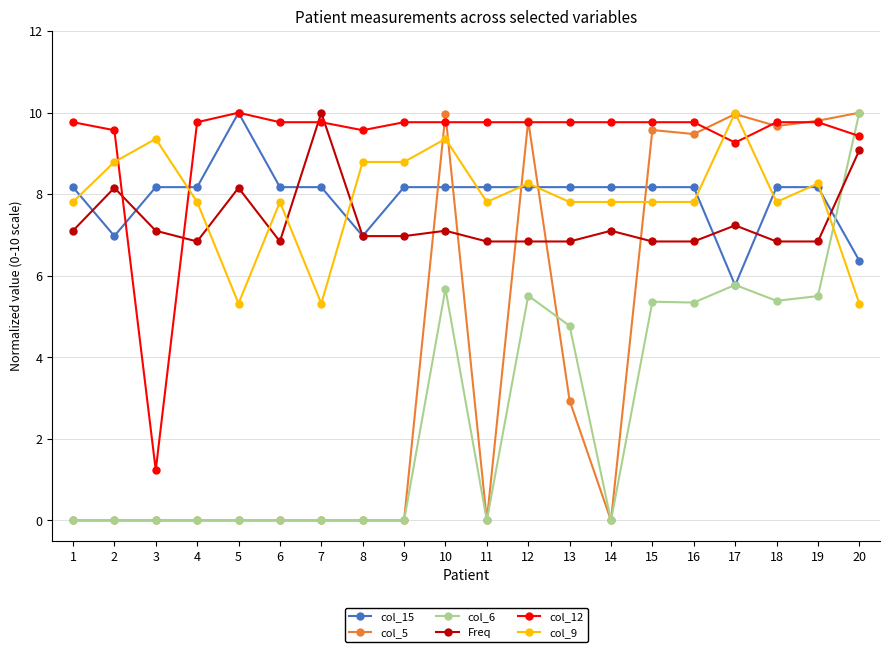

How many lines are shown in the chart?

6